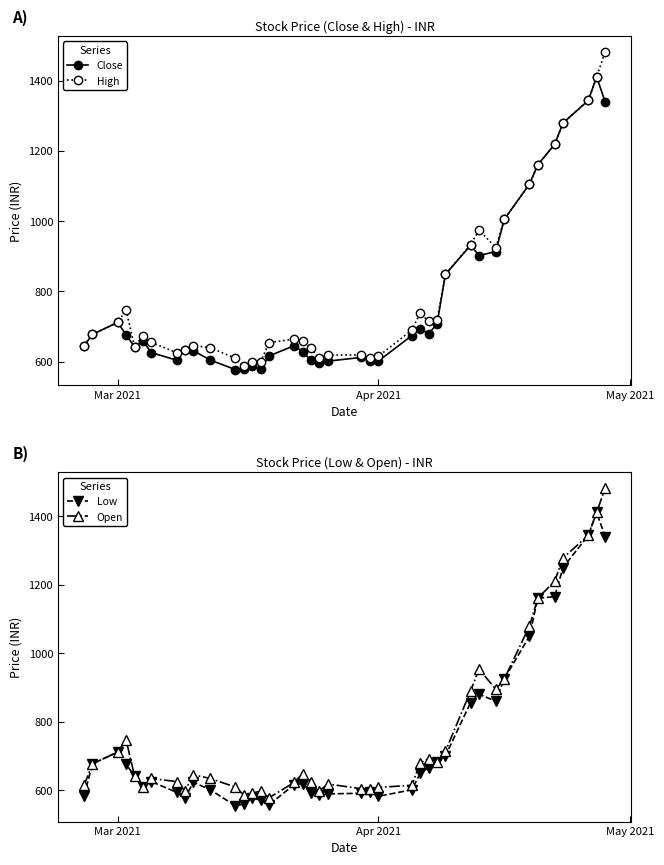

How many series are shown in this chart?

4